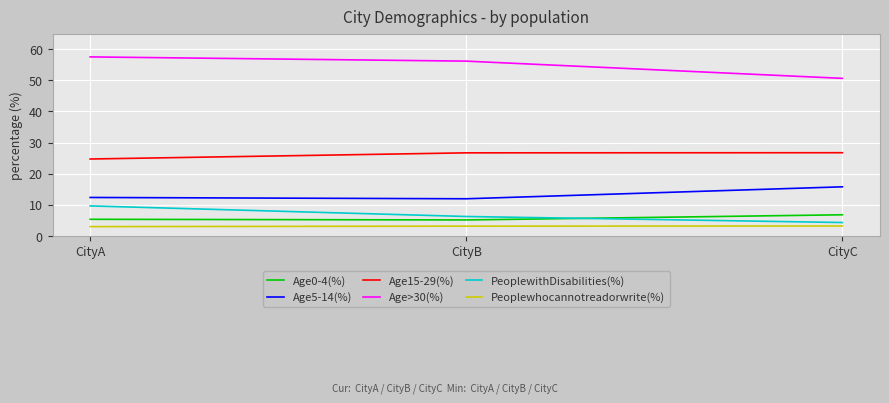

Between CityB and CityC, which series saw the biggest shift?

Age>30(%)